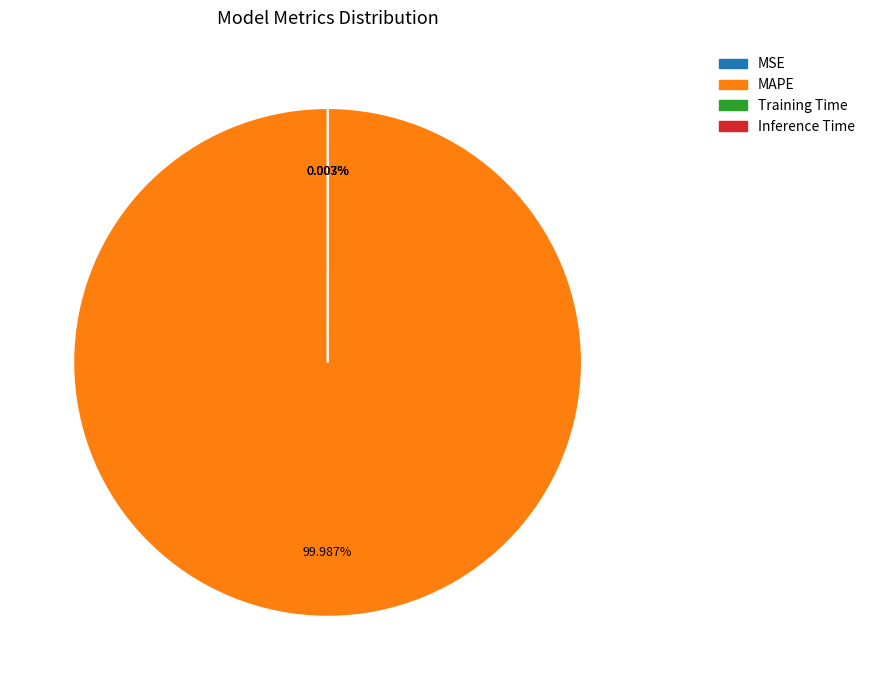

Which slice is the largest?

MAPE